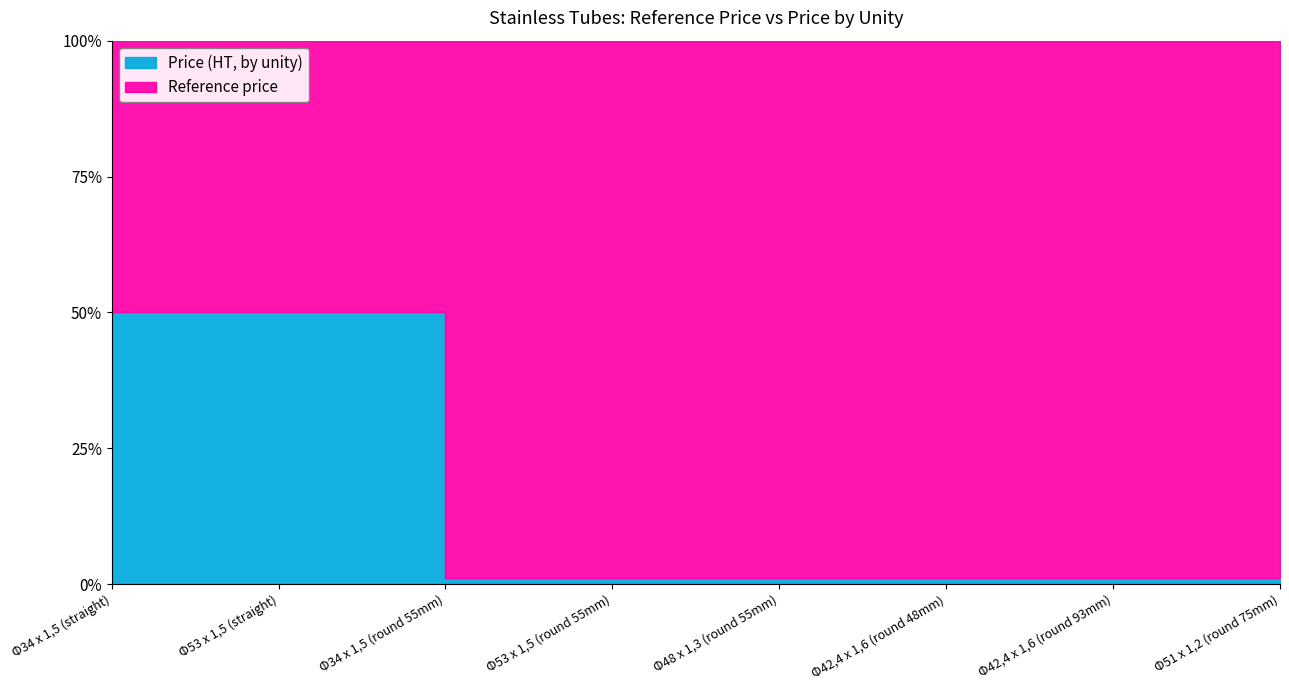

Is the value of Reference price at Φ42,4 x 1,6 (round 48mm) greater than the value of Price (HT, by unity) at Φ53 x 1,5 (straight)?

Yes